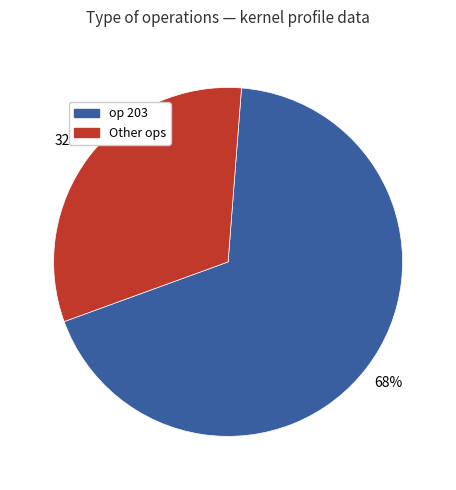

To the nearest percent, what is the difference between the largest and smallest slice percentages?

36%